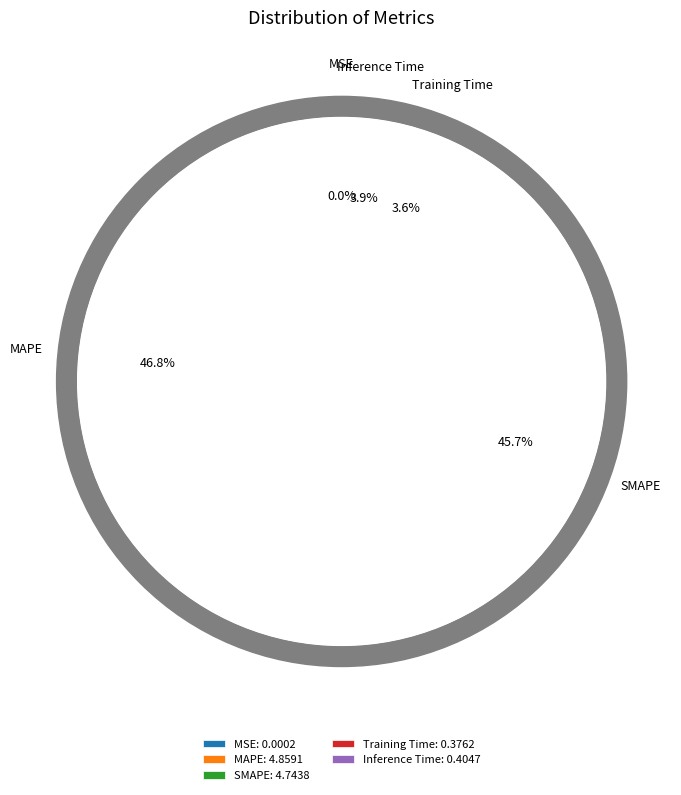

The MAPE slice represents 40% of the pie. True or false?

False